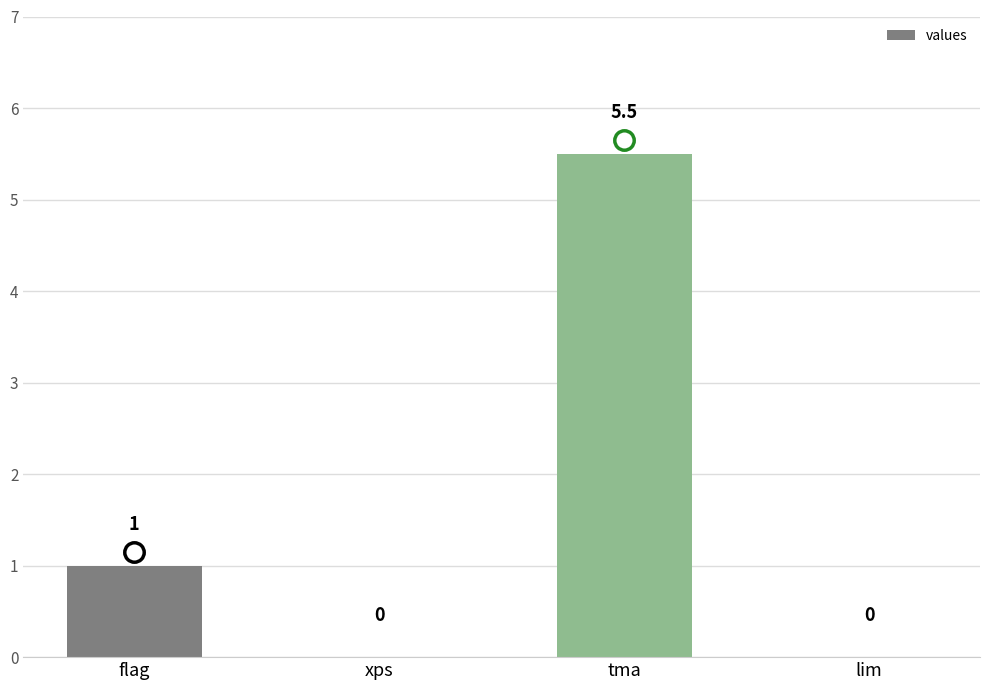

What is the maximum value shown in the chart?

5.5